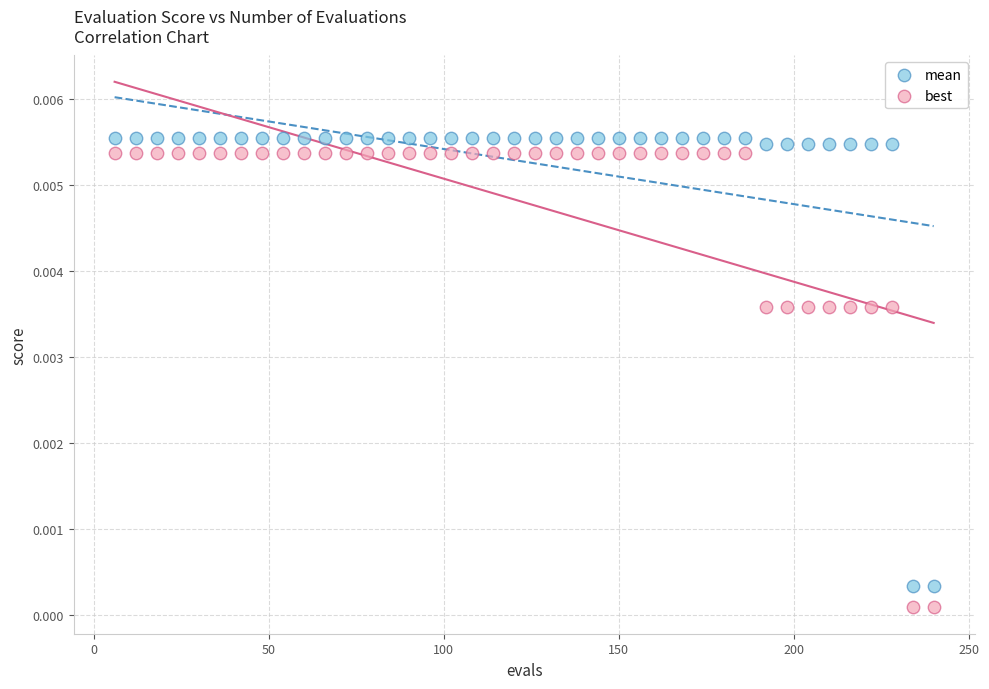

What is the X range (max minus min) for the scatter plot?

234.0